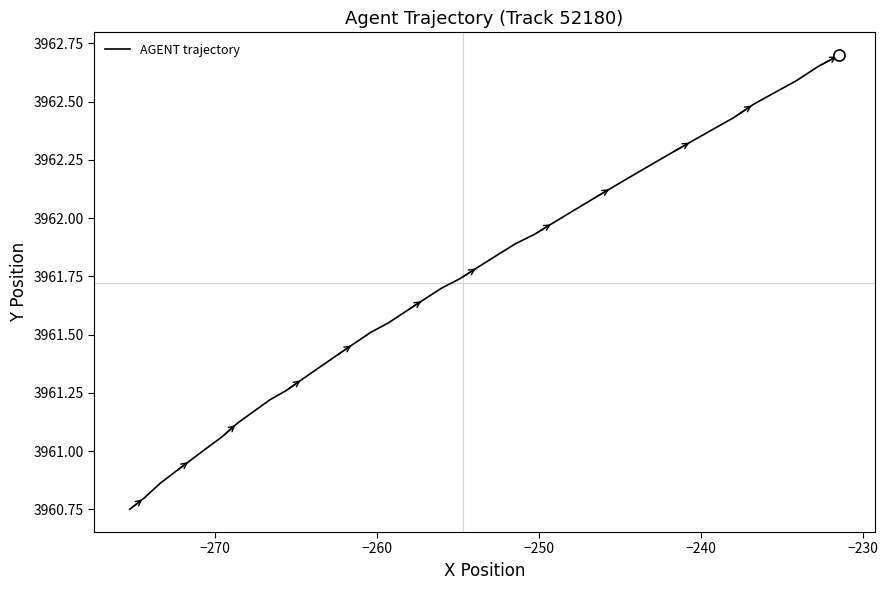

What is the difference between the maximum and minimum values?

1.9